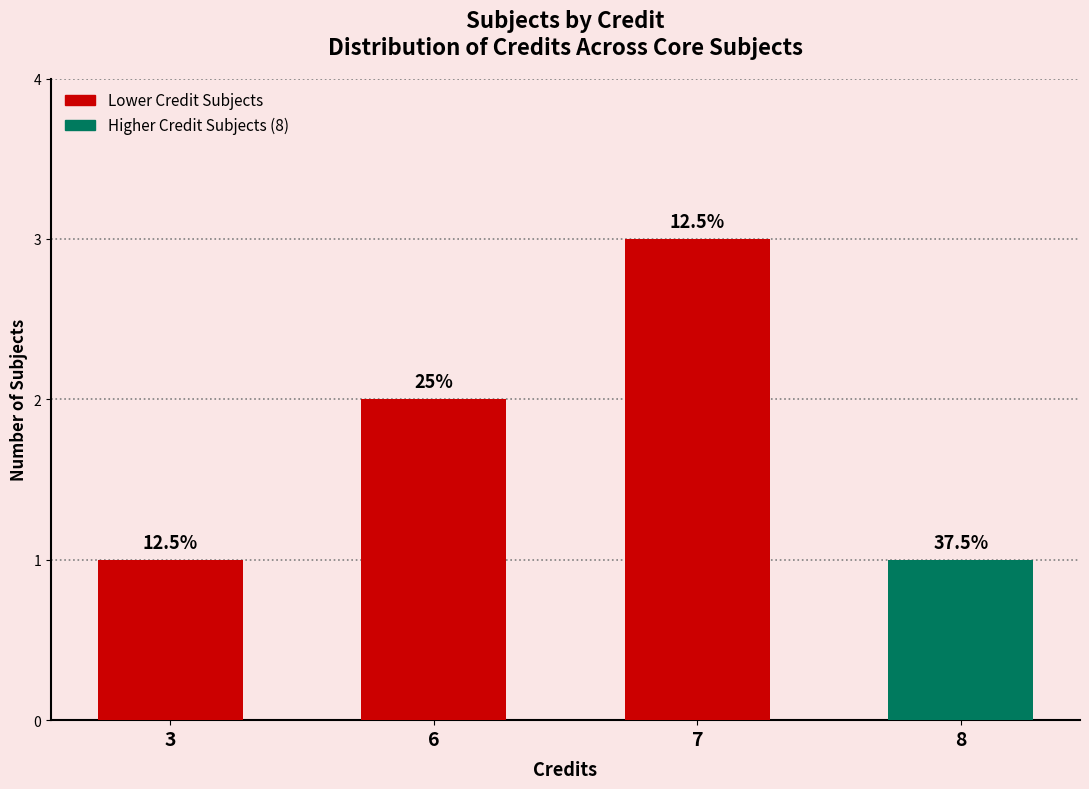

How many values are between 1 and 3?

4